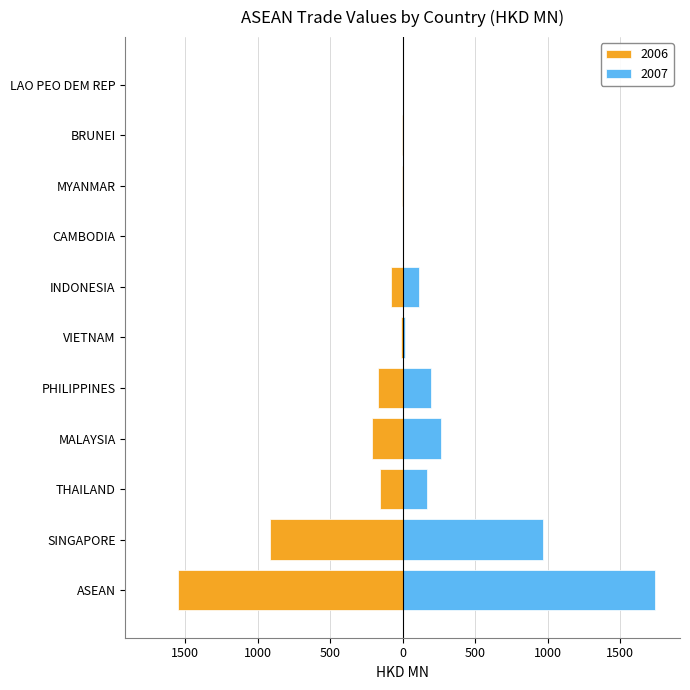

Where is 2006 nearest to the value -774?

SINGAPORE